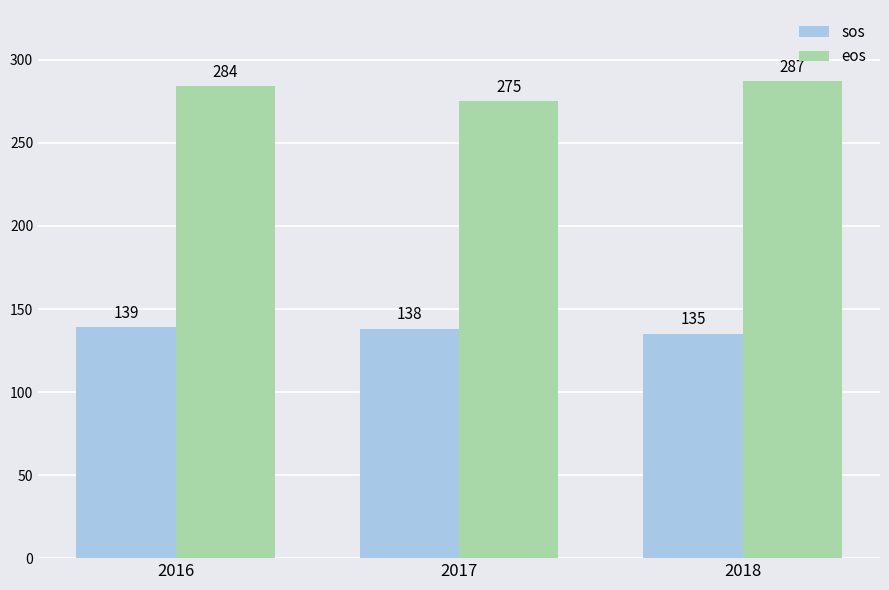

Between 2016 and 2017, which series saw the biggest shift?

eos